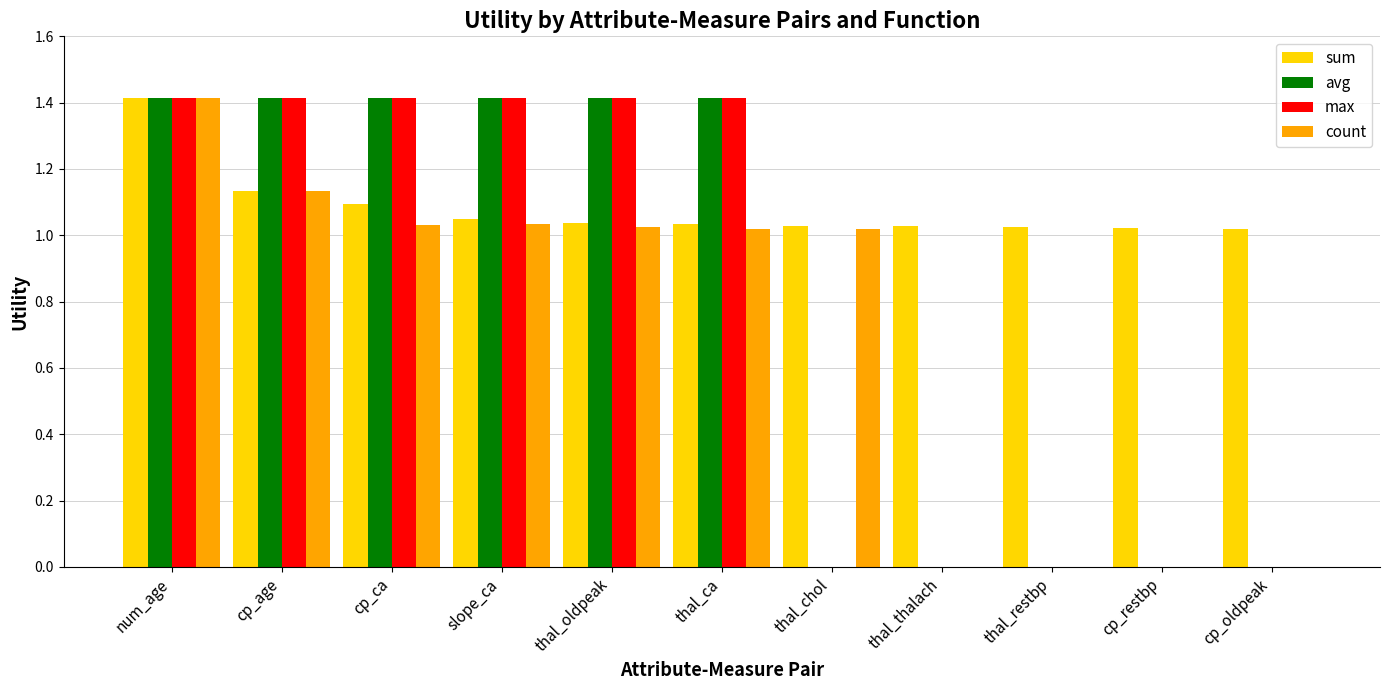

Is it true that sum equals 1.8 at thal_oldpeak?

False